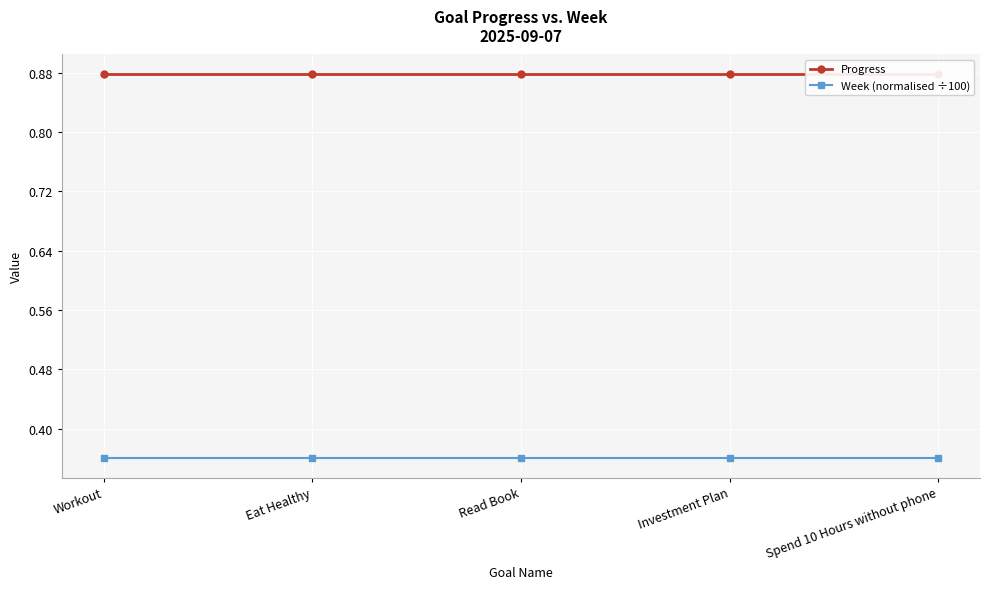

At how many categories does at least one series exceed 0?

5